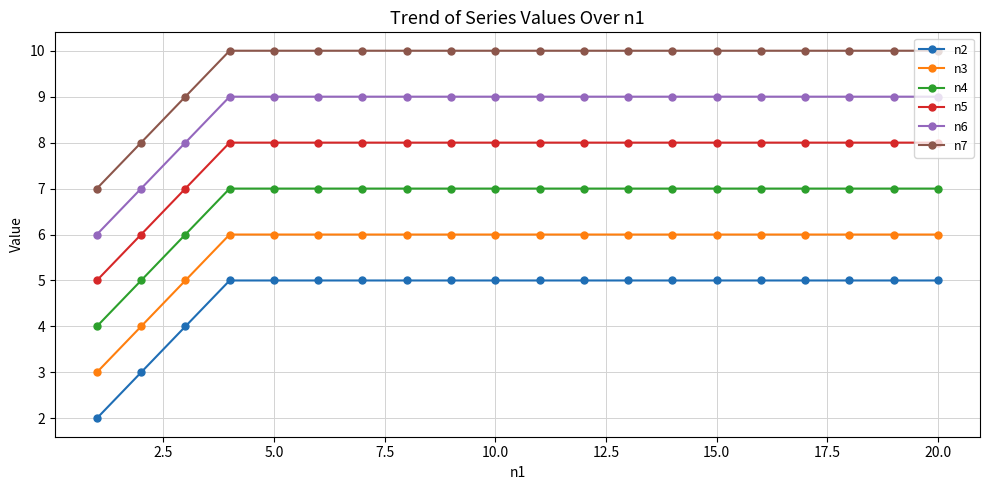

Count the n3 values in the range 6 to 7.

17